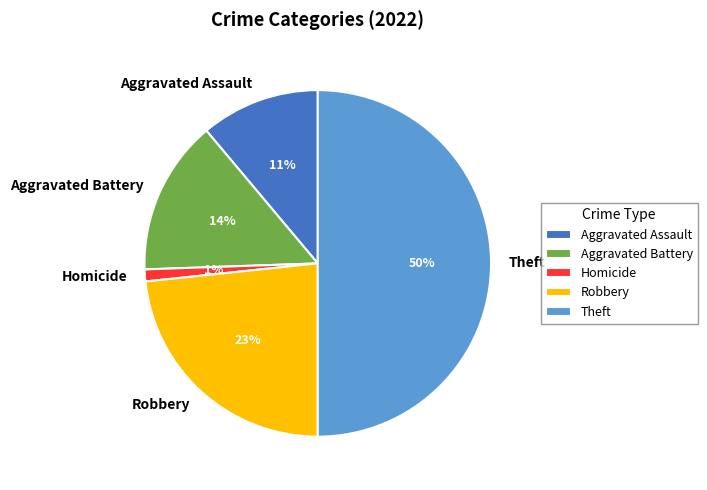

Does Homicide account for over 50% of the chart?

No